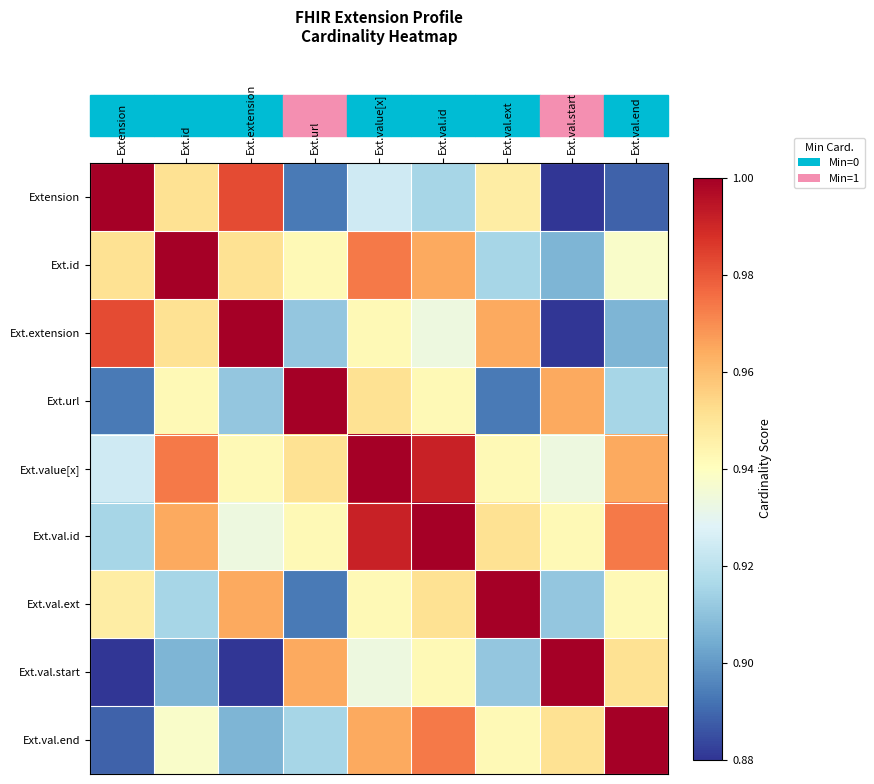

What is the greatest value displayed?

1.0